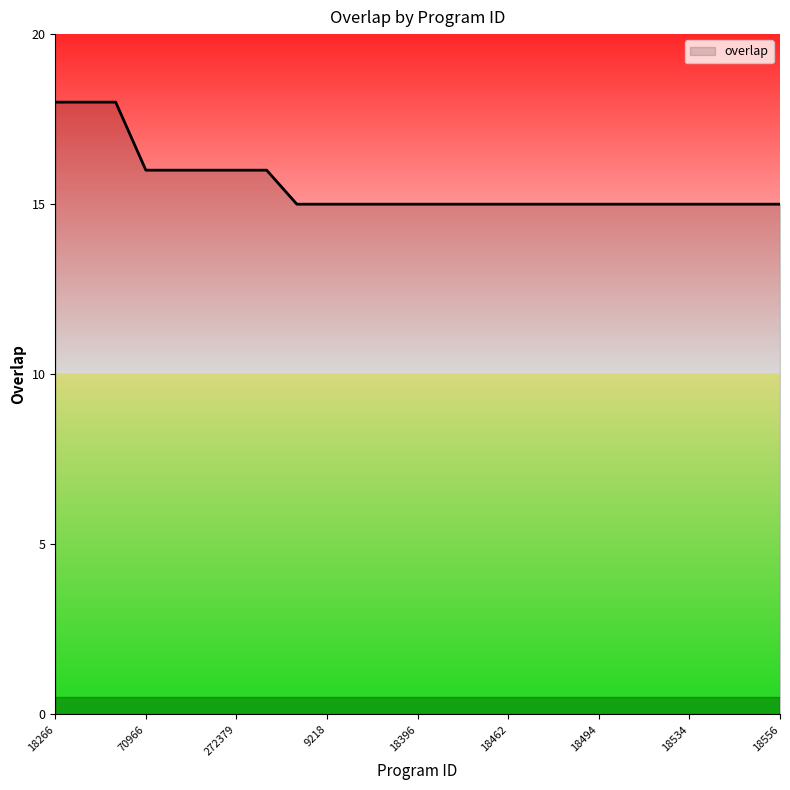

Reading left to right, extract all data points from this chart.

18	18	18	16	16	16	16	16	15	15	15	15	15	15	15	15	15	15	15	15	15	15	15	15	15